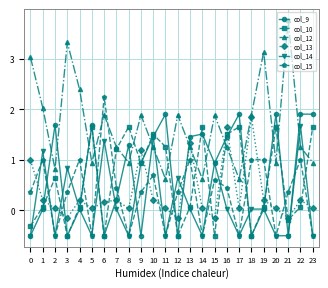

What is the spread (max minus min) of values at 14?

2.2